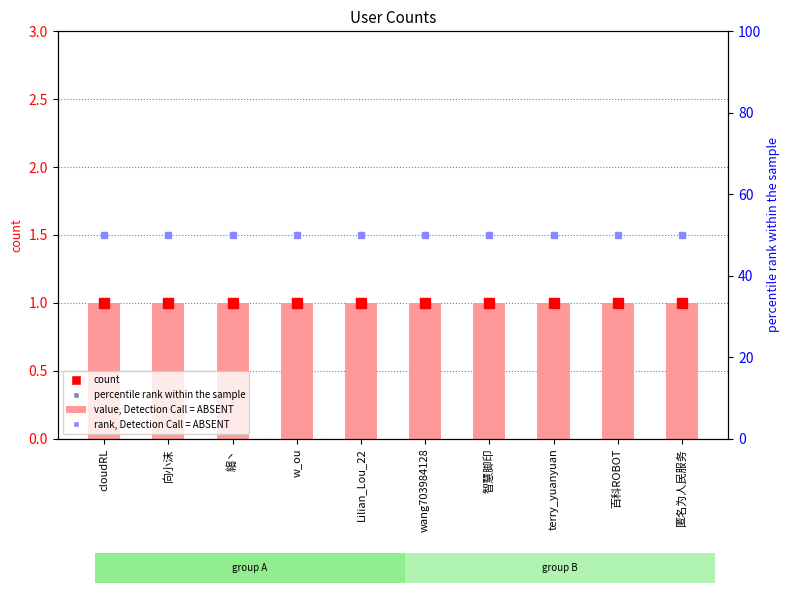

What is the minimum value shown in the chart?

1